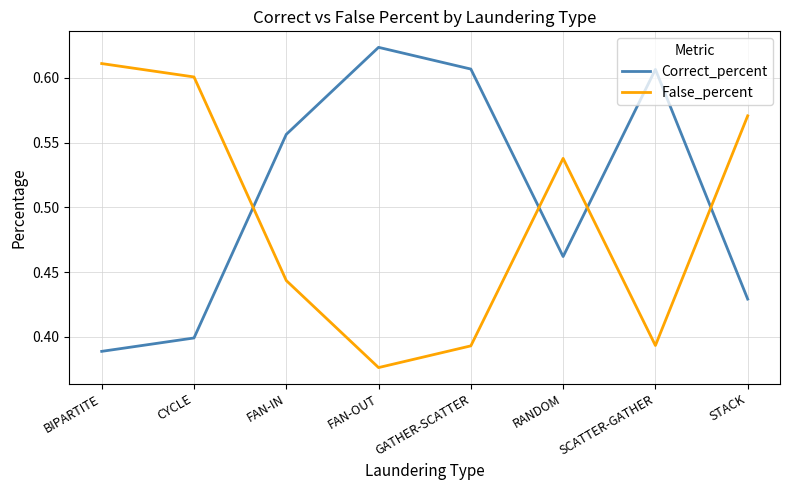

The value of False_percent at CYCLE is 0.2. True or false?

False